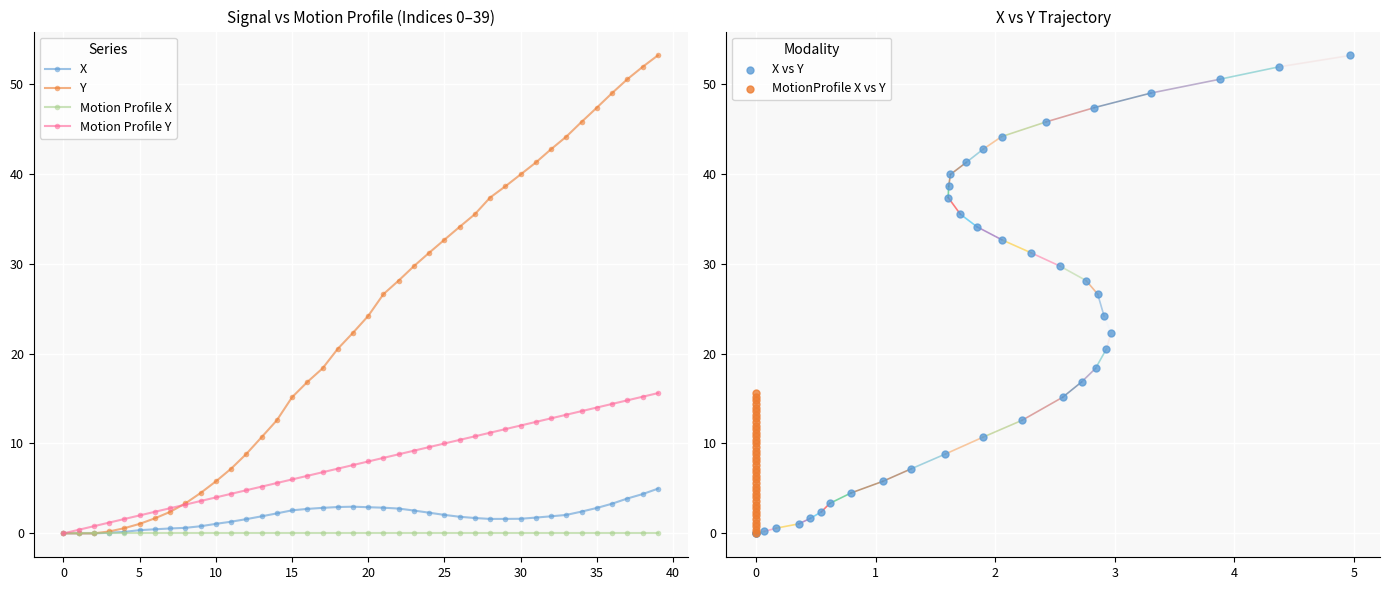

What is the maximum value for X?

5.0